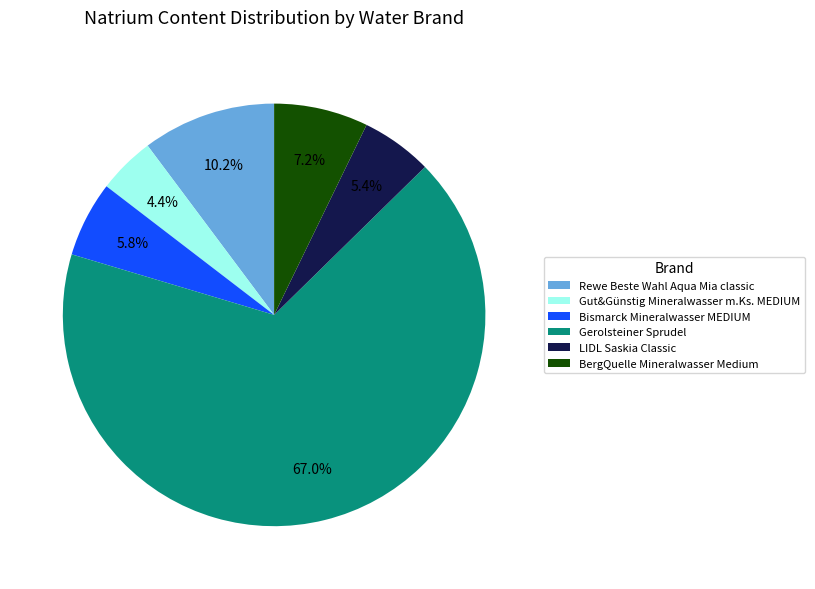

What percentage do Gut&Günstig Mineralwasser m.Ks. MEDIUM and Bismarck Mineralwasser MEDIUM together represent?

10.2%